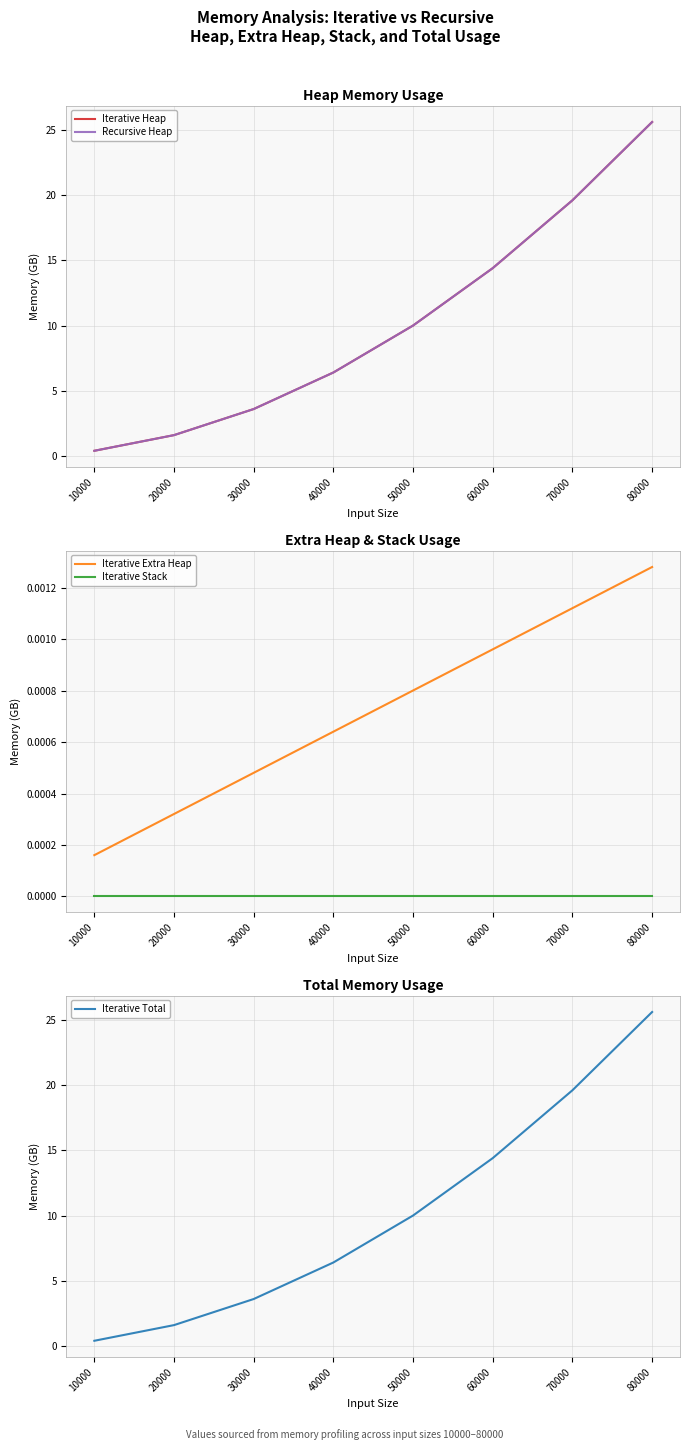

How many data points does each series have?

8